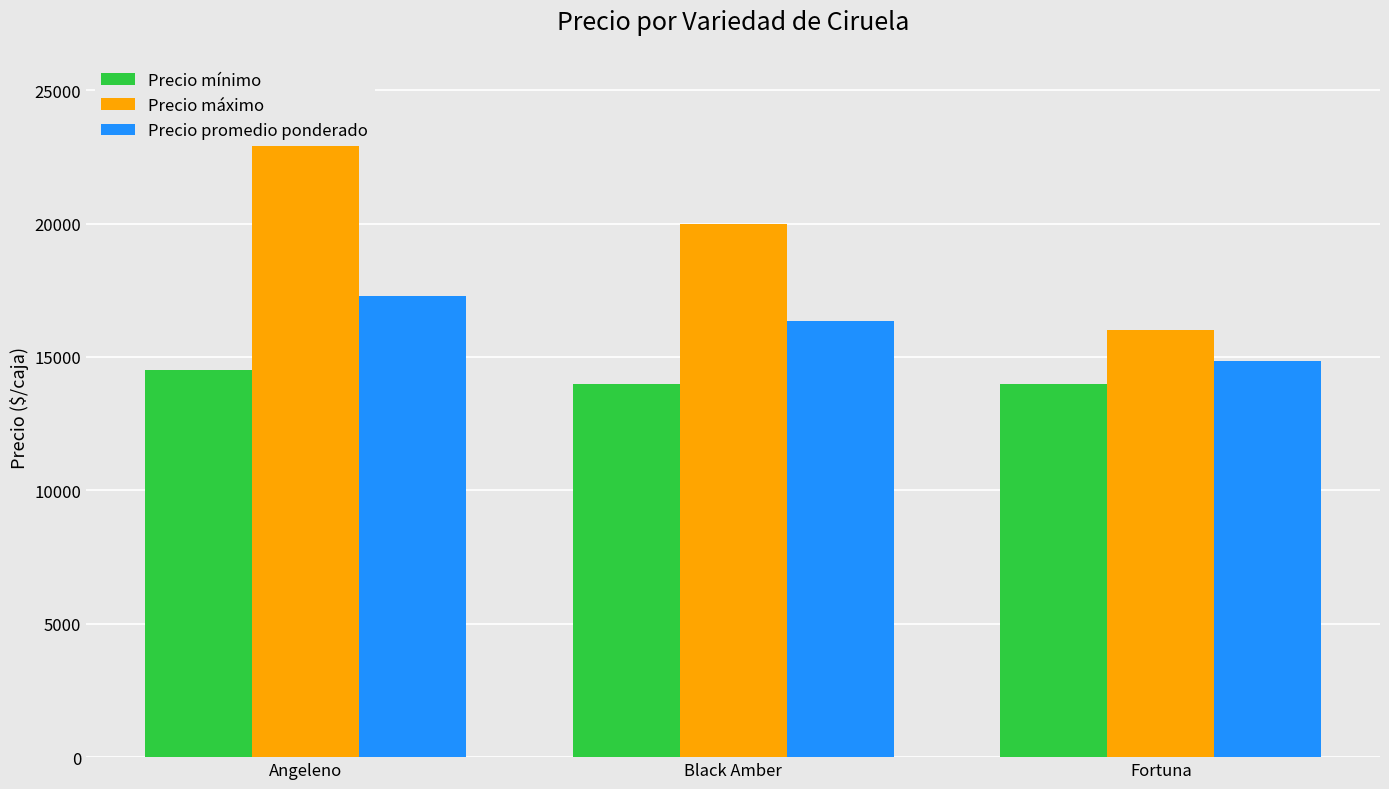

Which series has the largest range (max minus min)?

Precio máximo